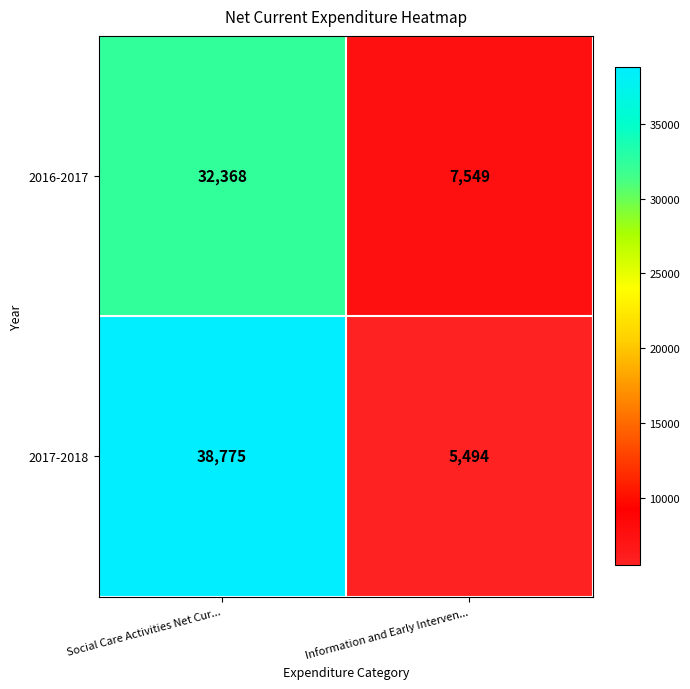

Rank the series by their average value, from highest to lowest.

2017-2018, 2016-2017